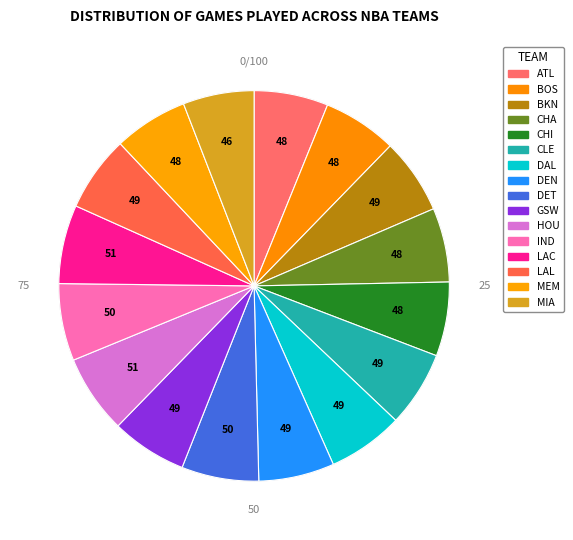

Rank the categories by value from highest to lowest.

Houston Rockets, Los Angeles Clippers, Detroit Pistons, Indiana Pacers, Brooklyn Nets, Cleveland Cavaliers, Dallas Mavericks, Denver Nuggets, Golden State Warriors, Los Angeles Lakers, Atlanta Hawks, Boston Celtics, Charlotte Bobcats, Chicago Bulls, Memphis Grizzlies, Miami Heat